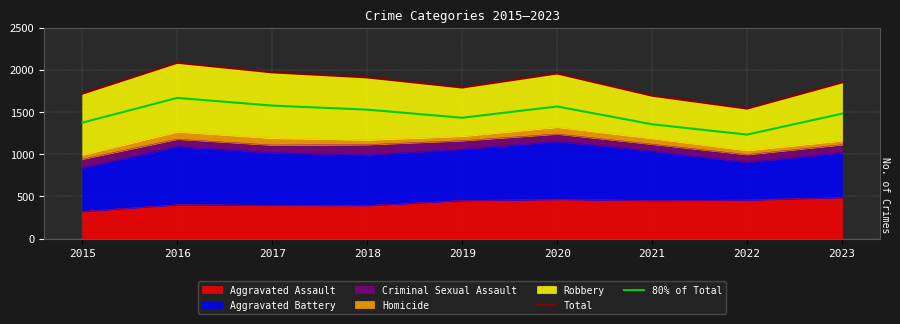

What is the value of the 80% of Total point at the 1st from the left?

1375.2